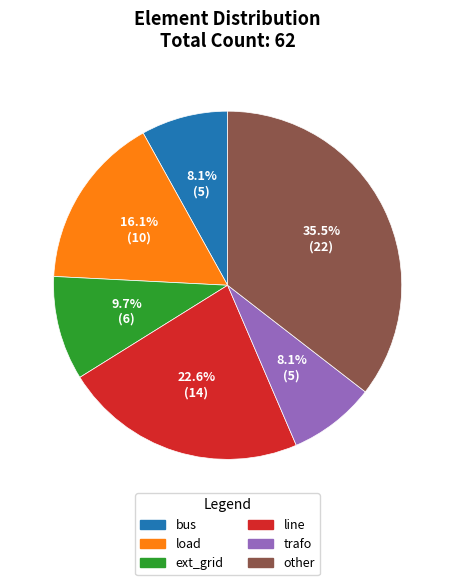

To the nearest percent, what percentage of the pie is ext_grid?

10%